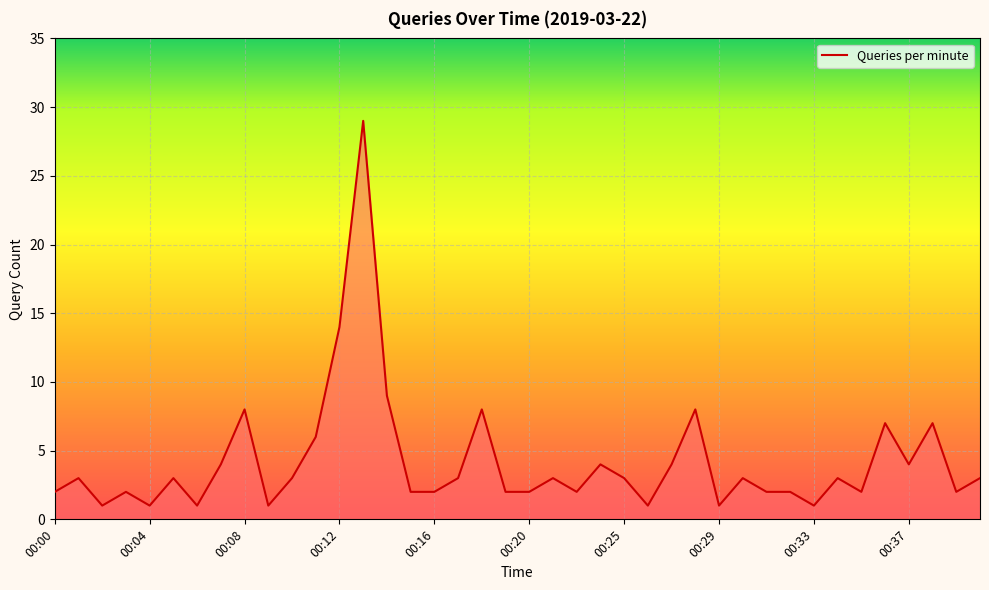

What is the difference between the maximum and minimum values?

28